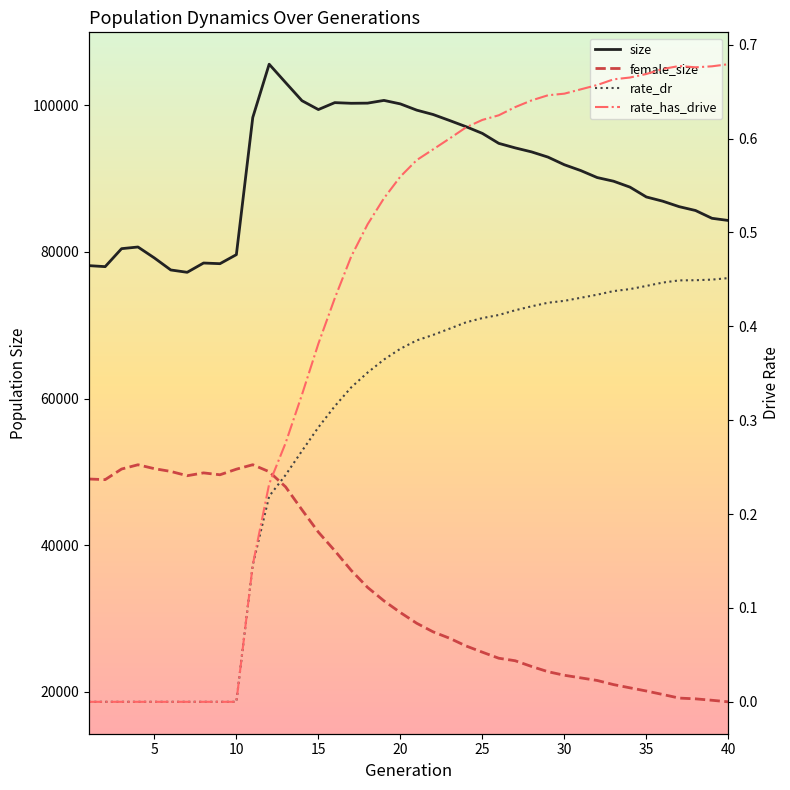

Which series changed the most between 25 and 25?

female_size